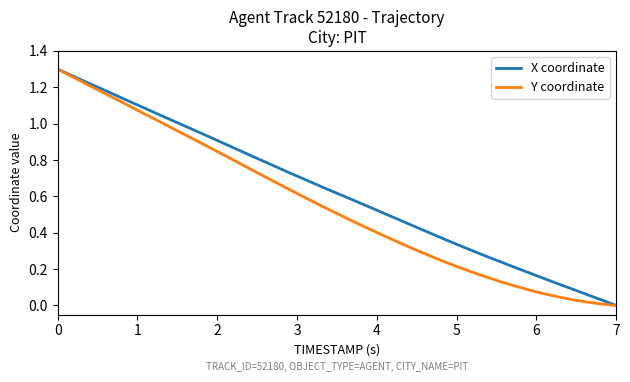

Rank the series by their average value, from lowest to highest.

Y coordinate, X coordinate